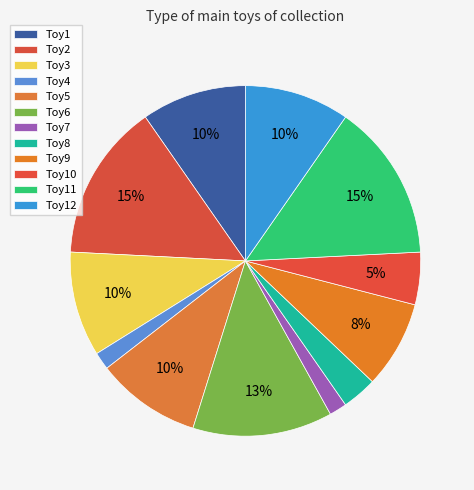

Rank the categories by value from highest to lowest.

Toy2, Toy11, Toy6, Toy1, Toy3, Toy5, Toy12, Toy9, Toy10, Toy8, Toy4, Toy7